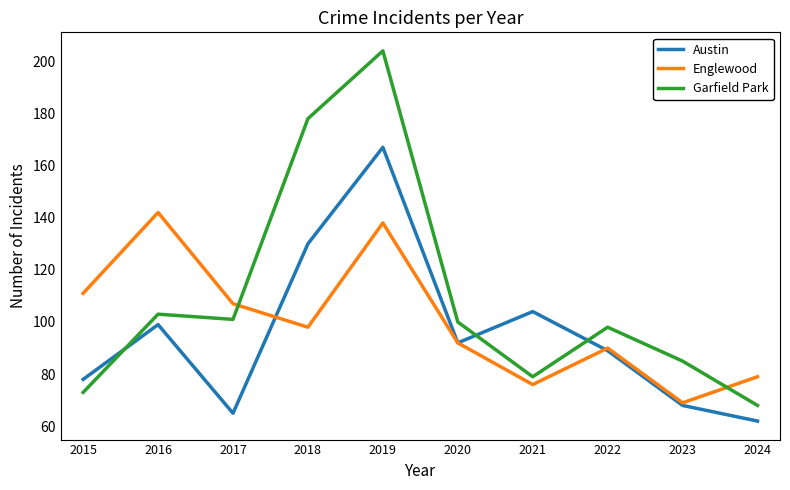

What is the difference between the highest and lowest values at 2021?

28